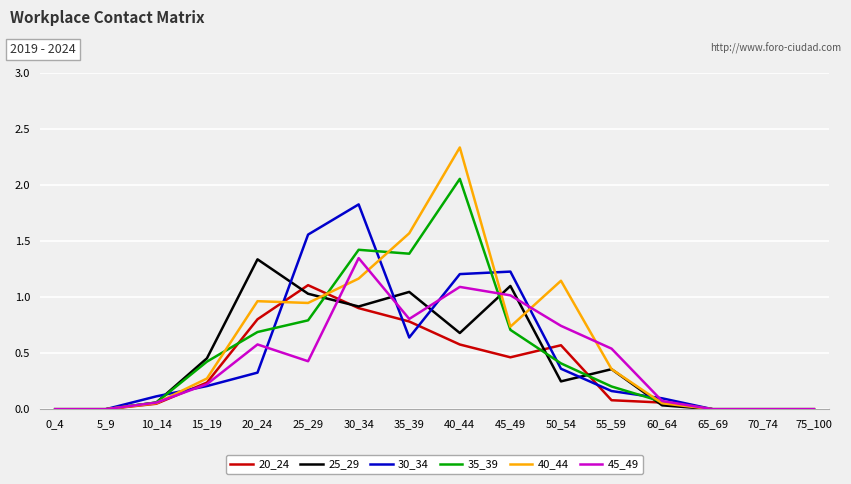

Which series has the widest spread of values?

40_44